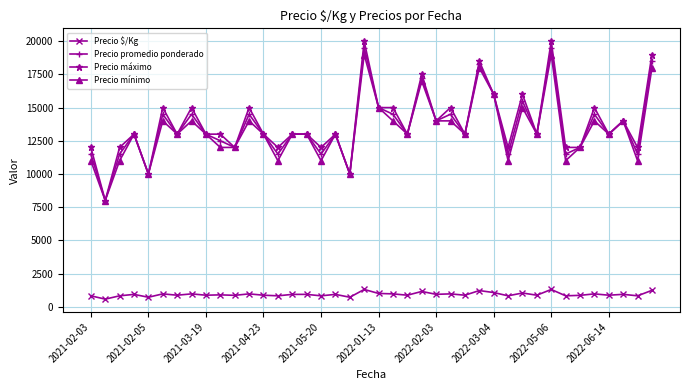

Which series has the widest spread of values?

Precio máximo